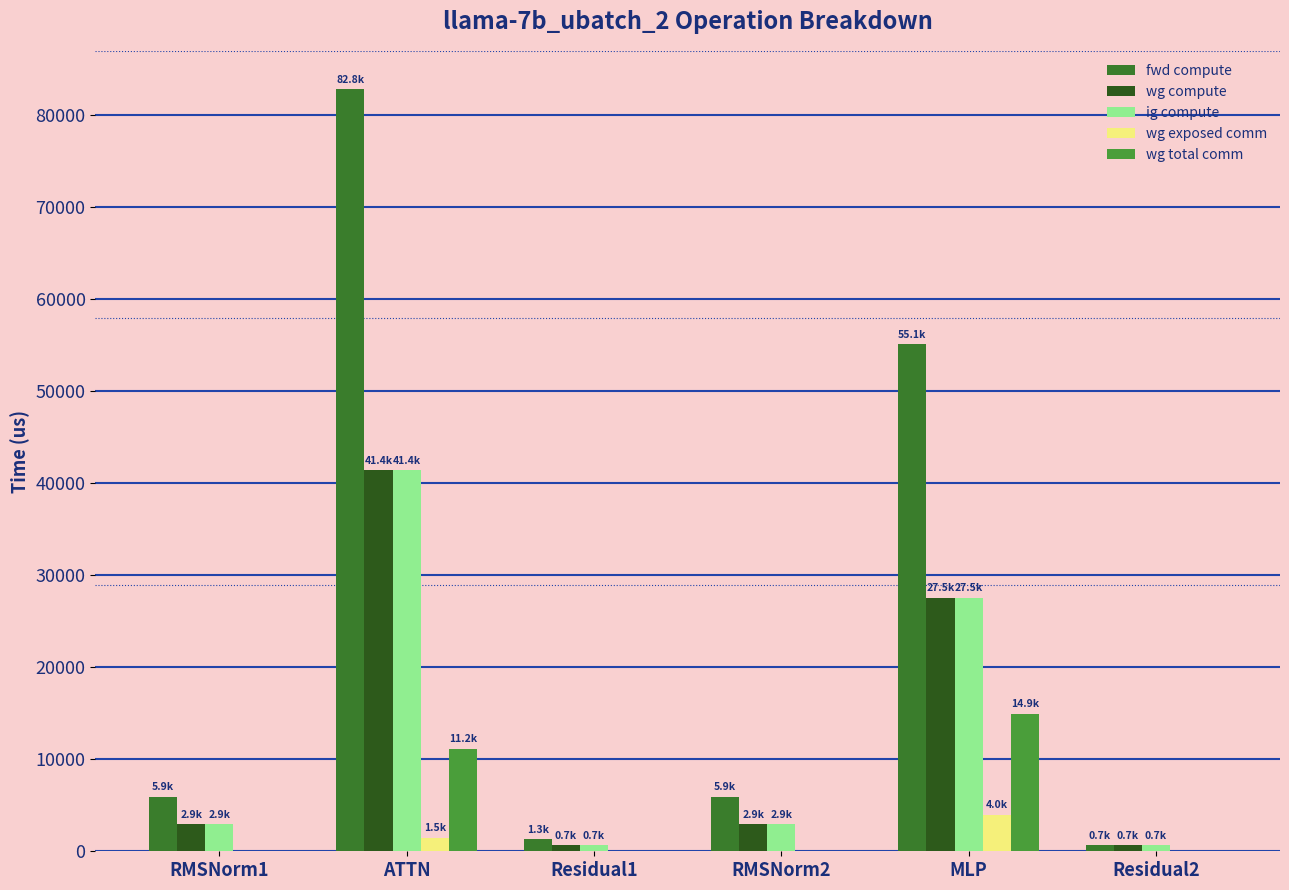

Which series has the largest total across all categories?

fwd compute